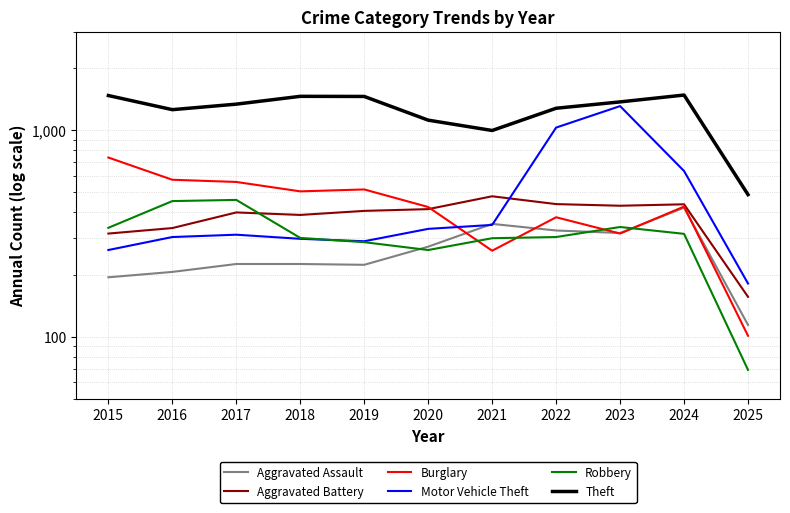

What is the difference between the maximum and minimum values in the Aggravated Assault series?

308